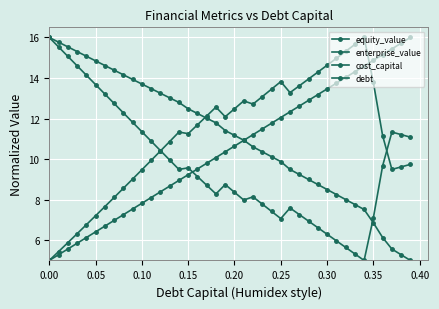

Which series has the largest total across all categories?

enterprise_value